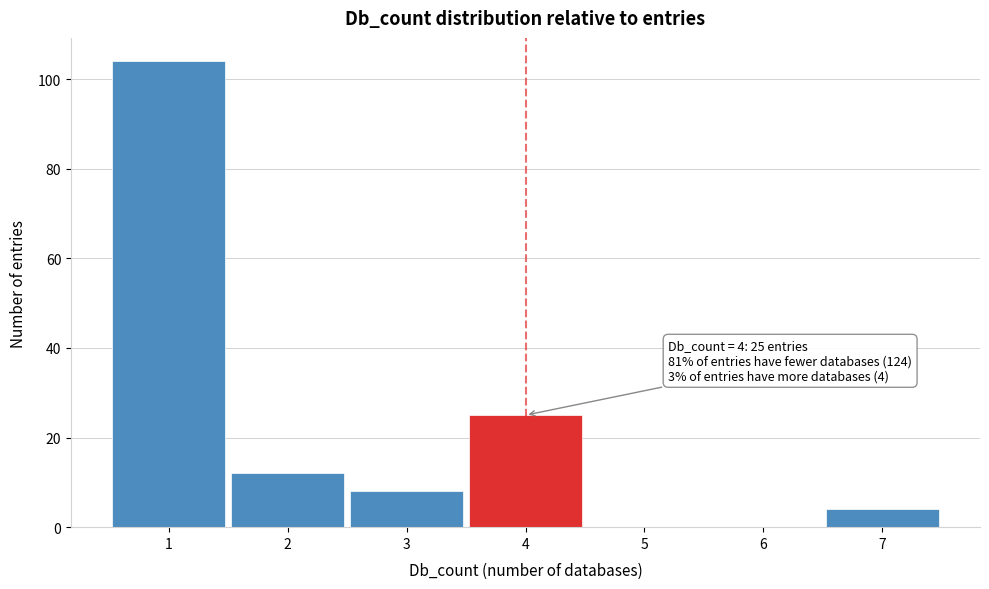

Over which range of the x-axis is the bar tallest?

0.5 to 1.5